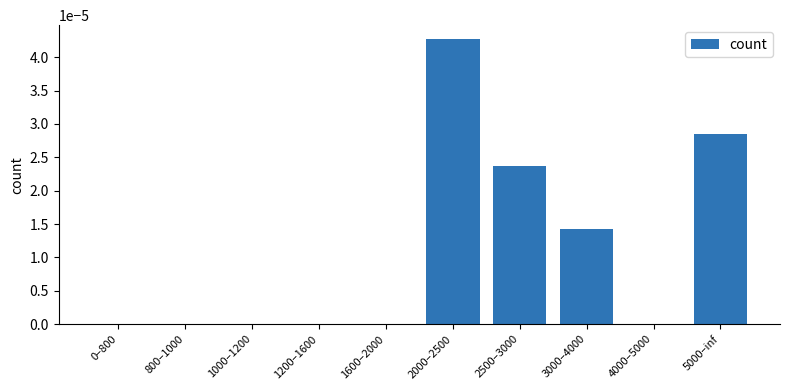

How many values are between 0 and 1?

10